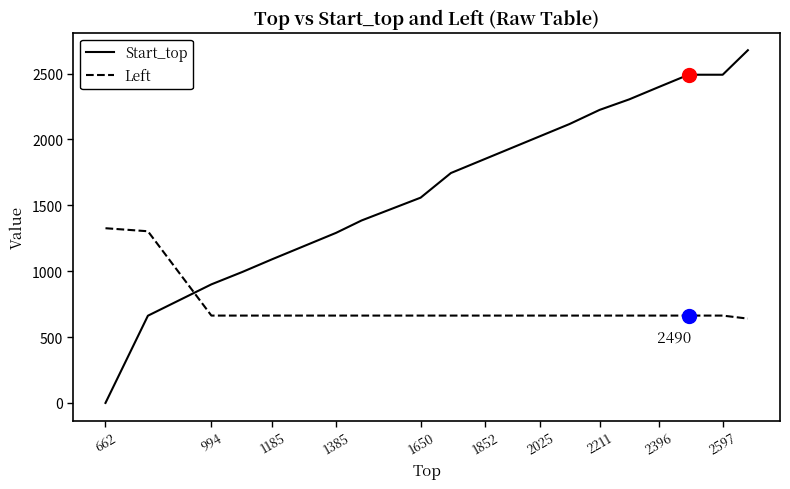

Which series has the widest spread of values?

Start_top